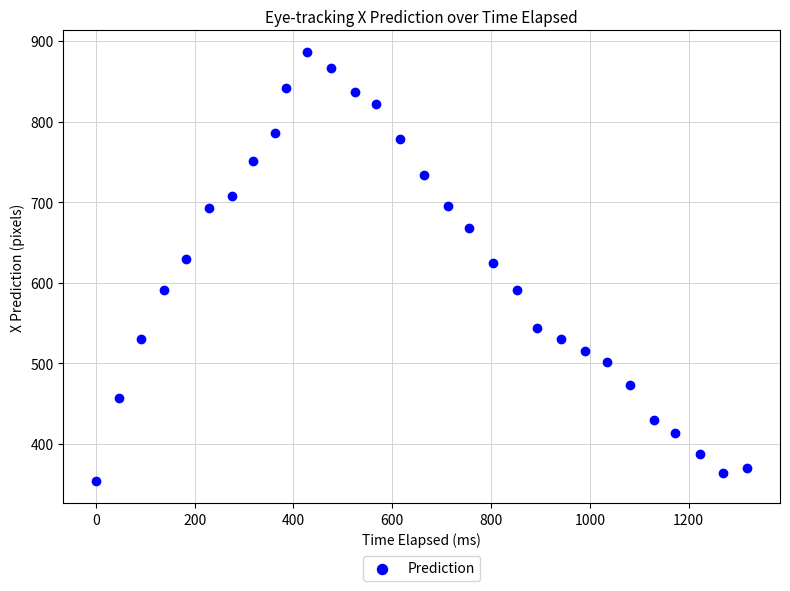

What is the range of X values (max minus min)?

1319.0